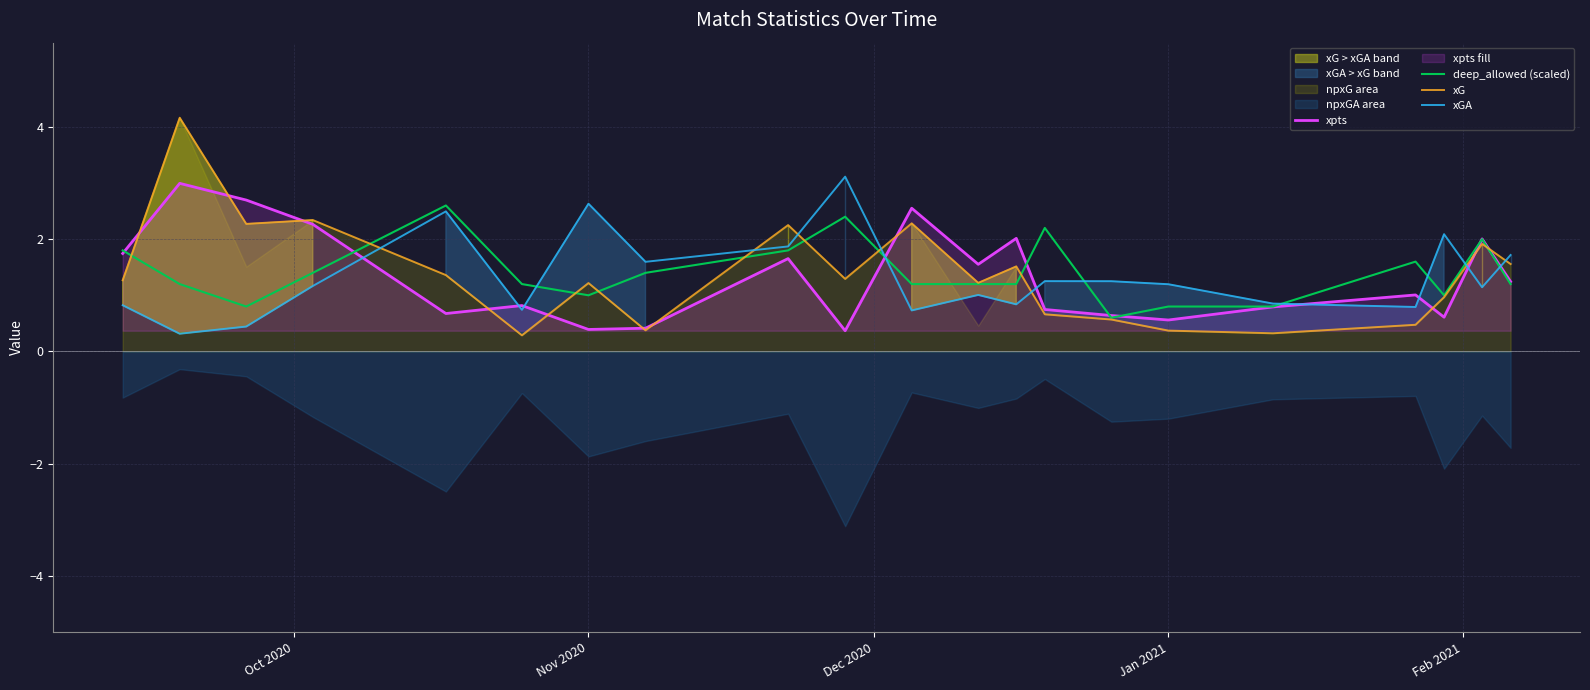

What is the approximate value of xGA at Nov 2020?

2.6